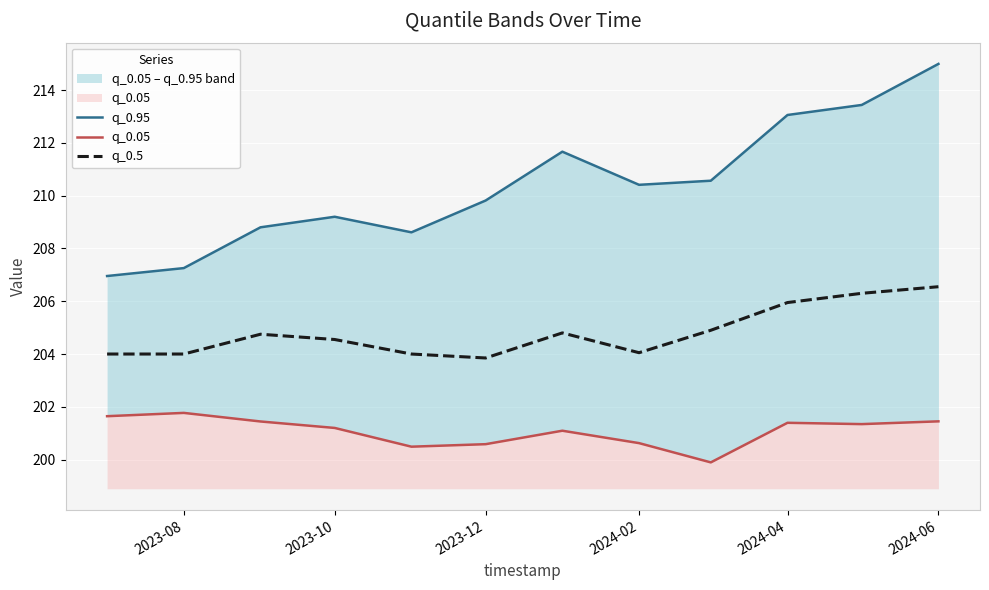

What is the smallest value displayed?

199.9